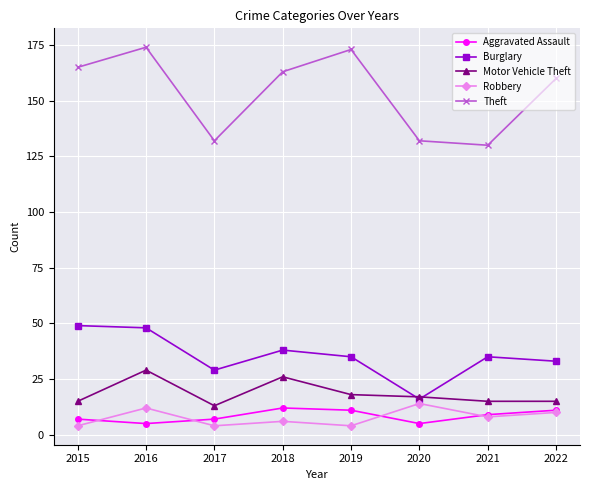

At which label does Burglary first exceed 35?

2015